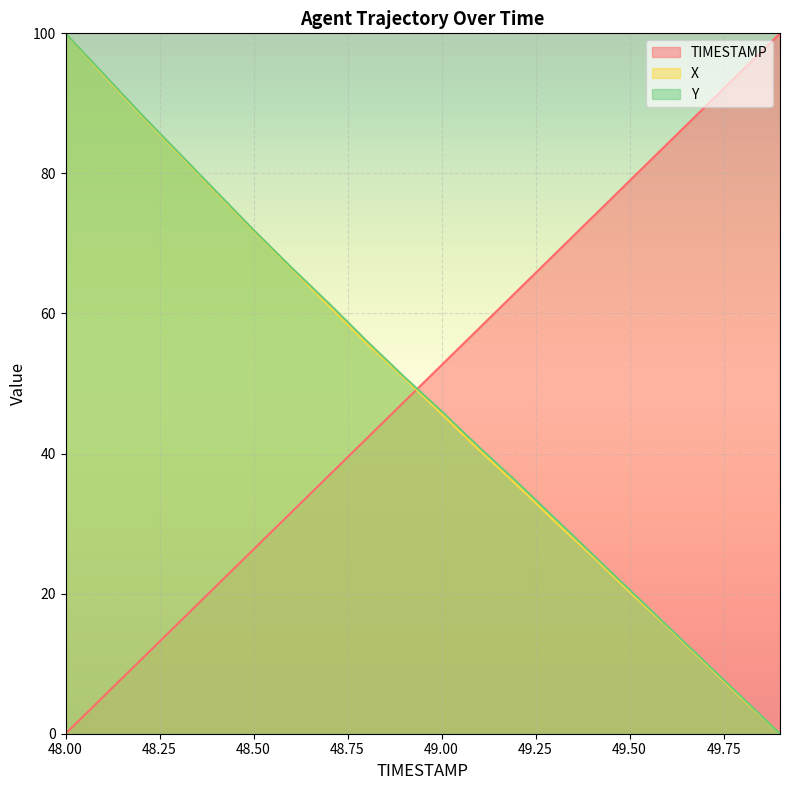

Reading left to right, list all the values displayed in this chart.

TIMESTAMP: 0.0	5.3	10.5	15.8	21.1	26.3	31.6	36.8	42.1	47.4	52.6	57.9	63.2	68.4	73.7	78.9	84.2	89.5	94.7	100.0
X: 100.0	94.1	88.4	82.9	77.3	71.8	66.5	61.1	55.8	50.8	45.7	40.5	35.5	30.4	25.4	20.3	15.3	10.1	5.0	0.0
Y: 100.0	94.3	88.5	83.0	77.5	71.9	66.6	61.5	56.1	51.0	46.0	40.9	36.0	30.8	25.7	20.6	15.4	10.3	5.1	0.0